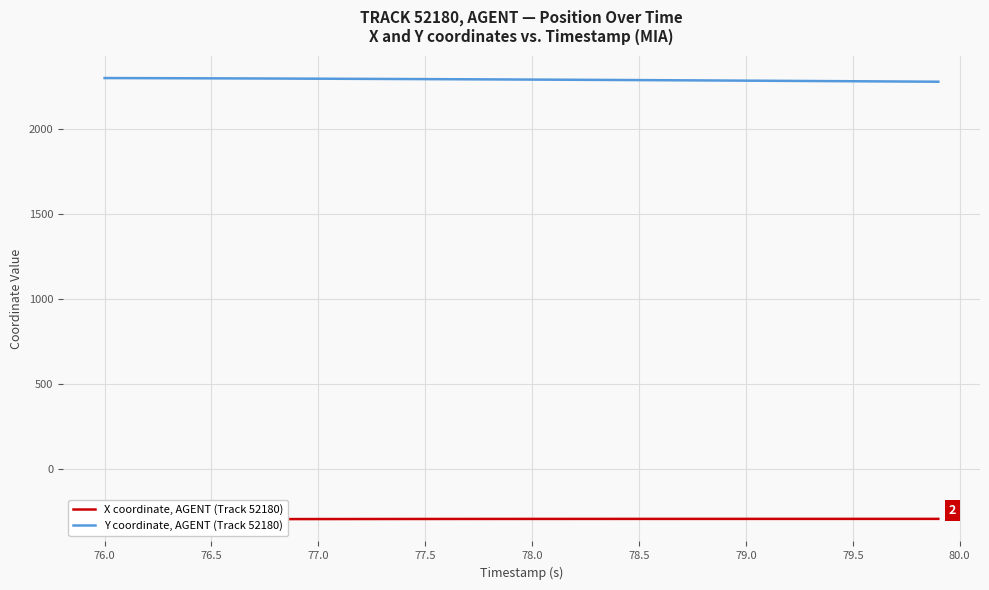

What is the highest value of the Y coordinate, AGENT (Track 52180) series?

2303.1